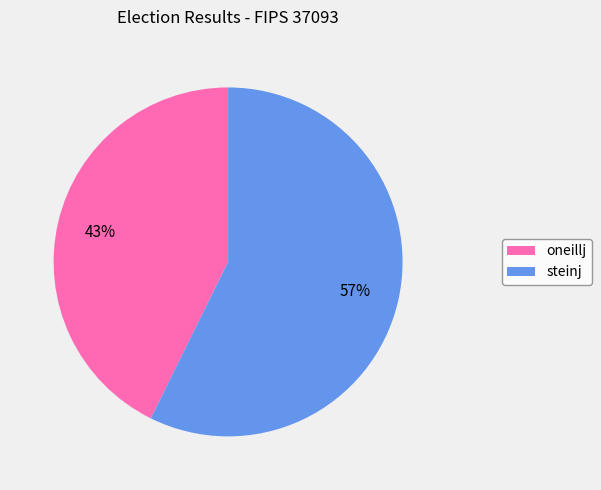

Do steinj and oneillj together represent more than half of the pie?

Yes